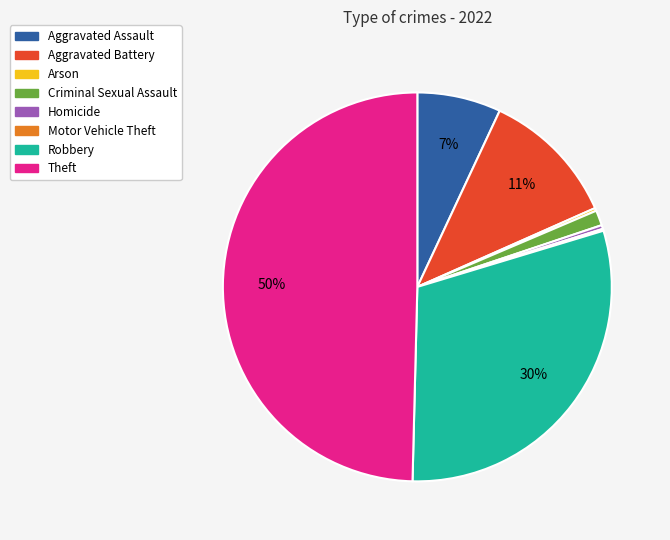

To the nearest percent, what is the combined percentage of Robbery and Criminal Sexual Assault?

31%